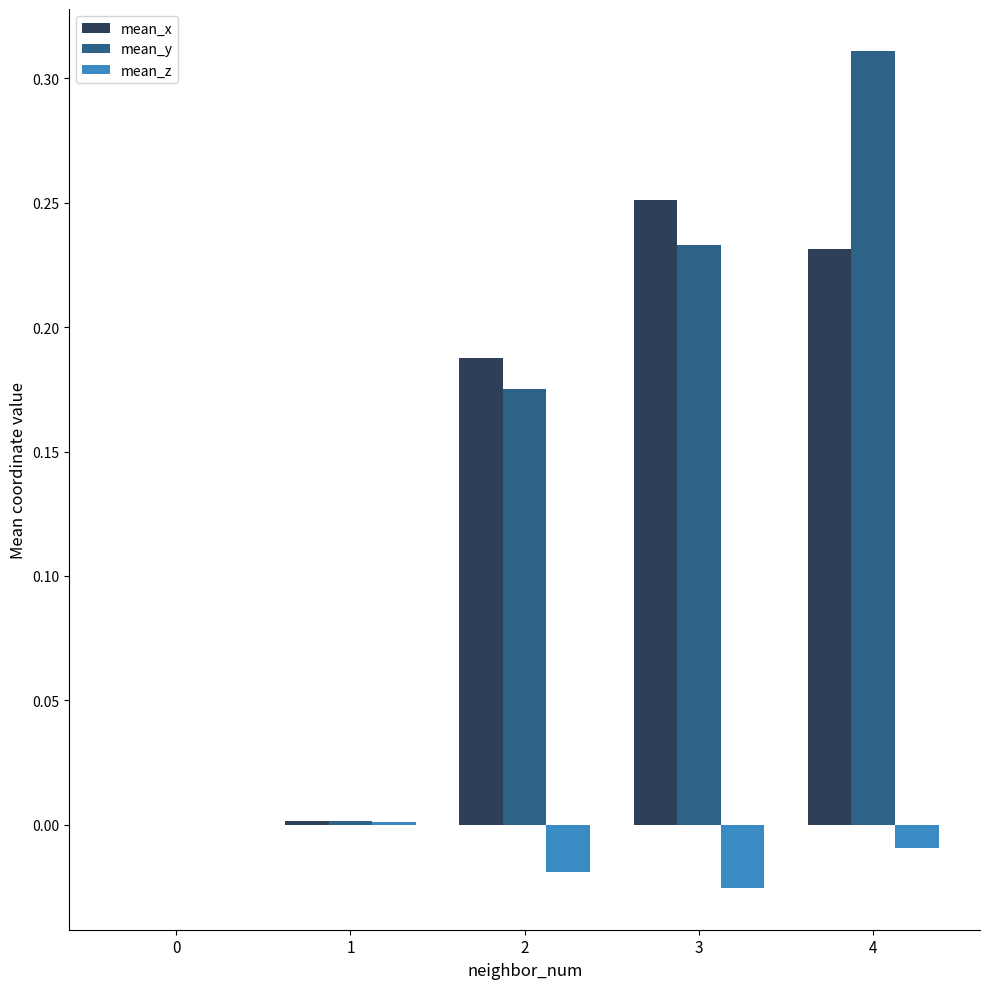

Does the chart contain stacked bars?

No